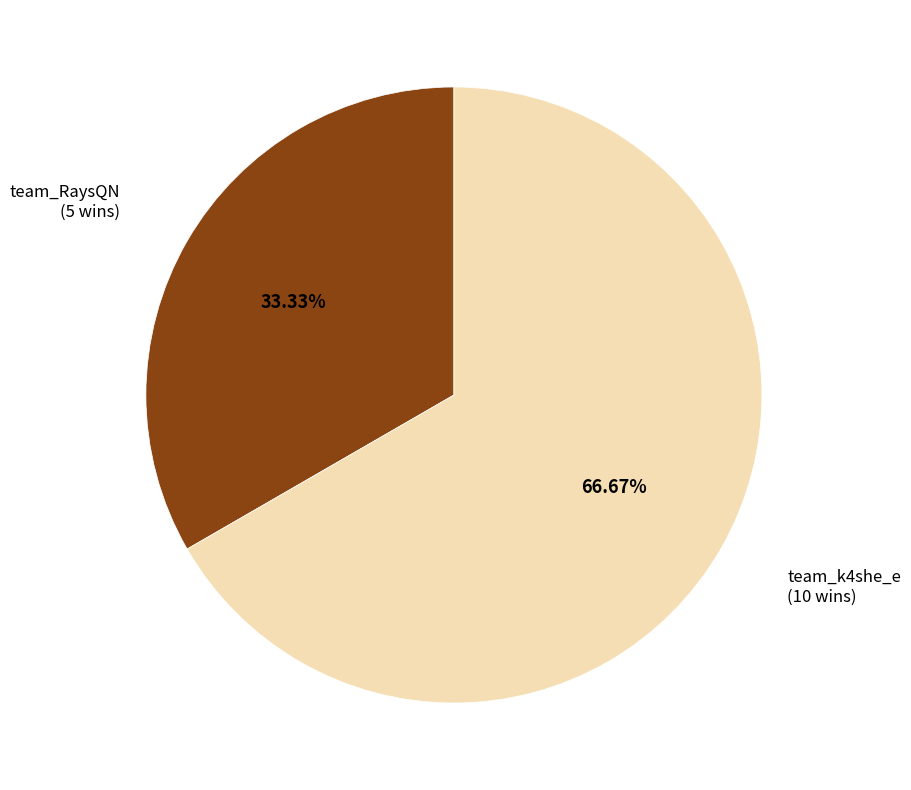

To the nearest percent, what is the average slice percentage?

50%